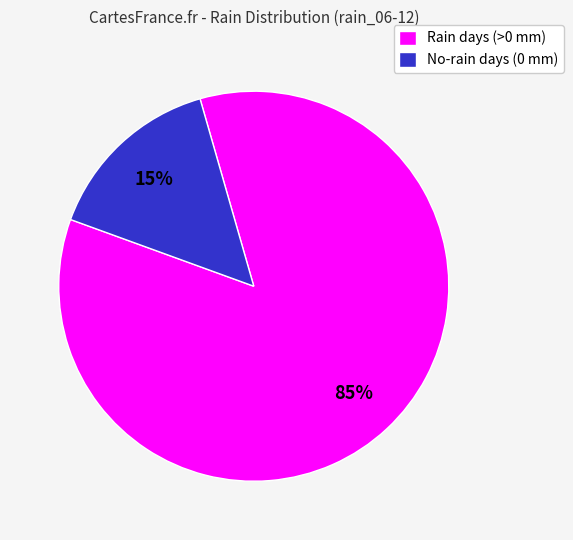

Is the sum of Rain days (>0 mm) and No-rain days (0 mm) greater than half?

Yes